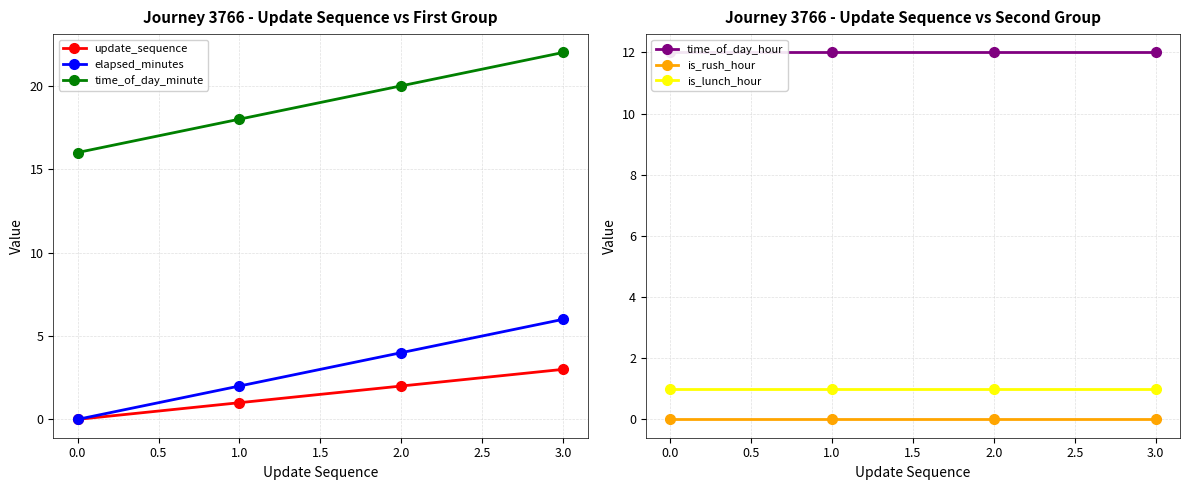

Reading left to right, extract all data points from this chart.

update_sequence: 0	1	2	3
elapsed_minutes: 0	2	4	6
time_of_day_minute: 16	18	20	22
time_of_day_hour: 12	12	12	12
is_rush_hour: 0	0	0	0
is_lunch_hour: 1	1	1	1